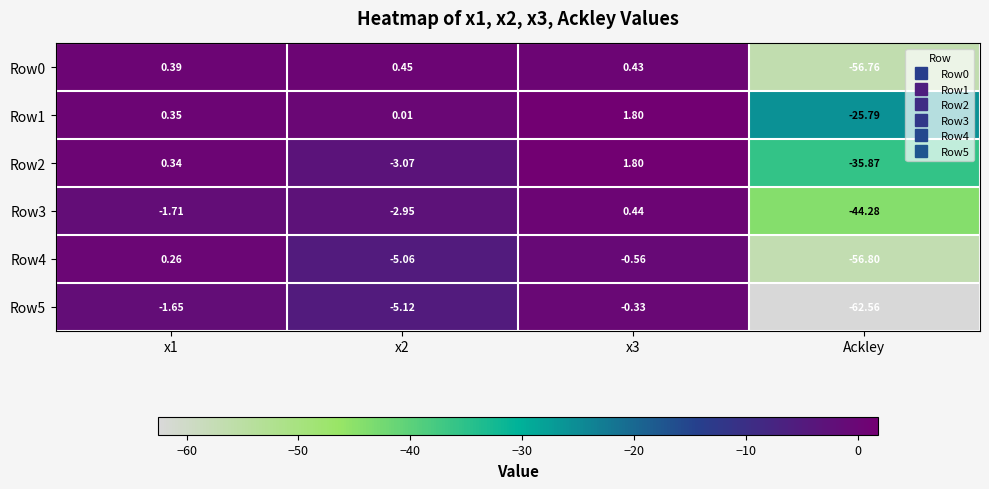

How many values in the Row0 series are below 0?

1